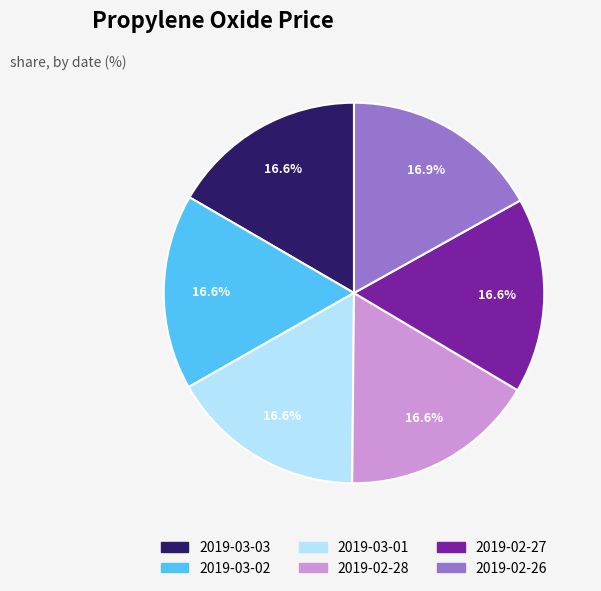

Is the sum of 2019-02-28 and 2019-02-26 greater than half?

No